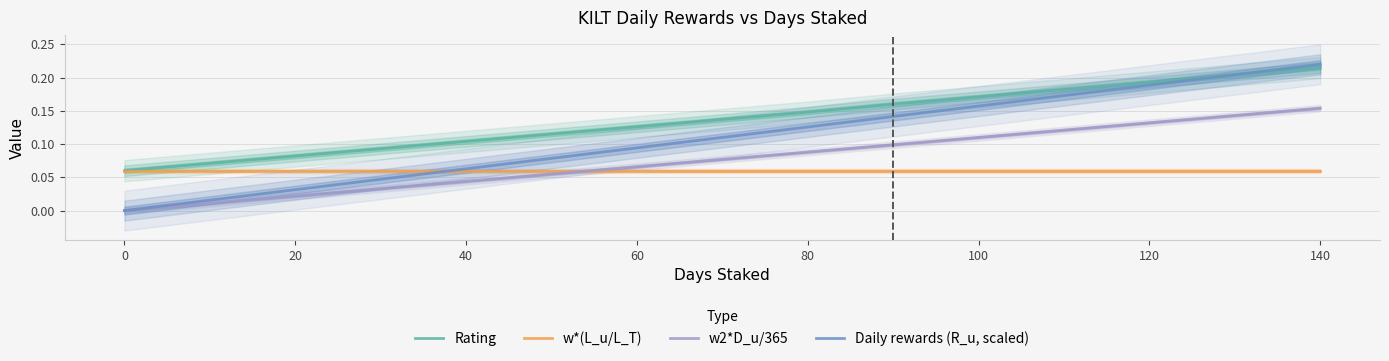

How many times do w2*D_u/365 and w*(L_u/L_T) cross each other?

1